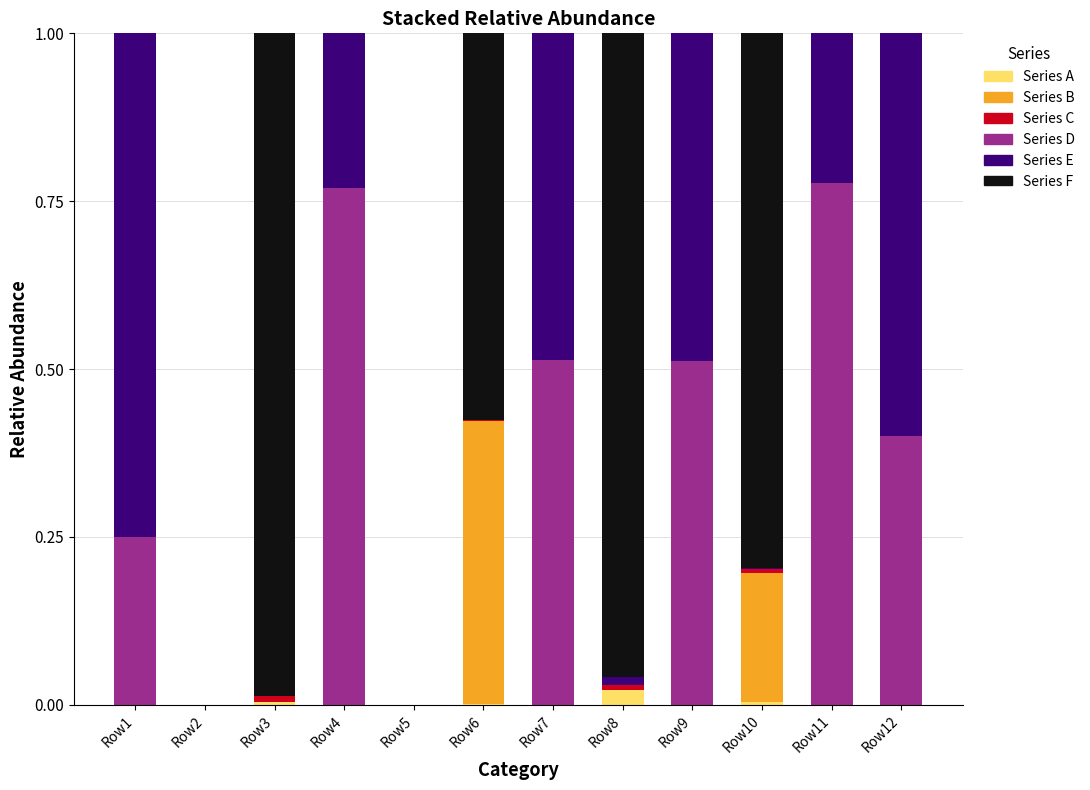

Rank the series by their maximum value, from highest to lowest.

Series F, Series D, Series E, Series B, Series A, Series C